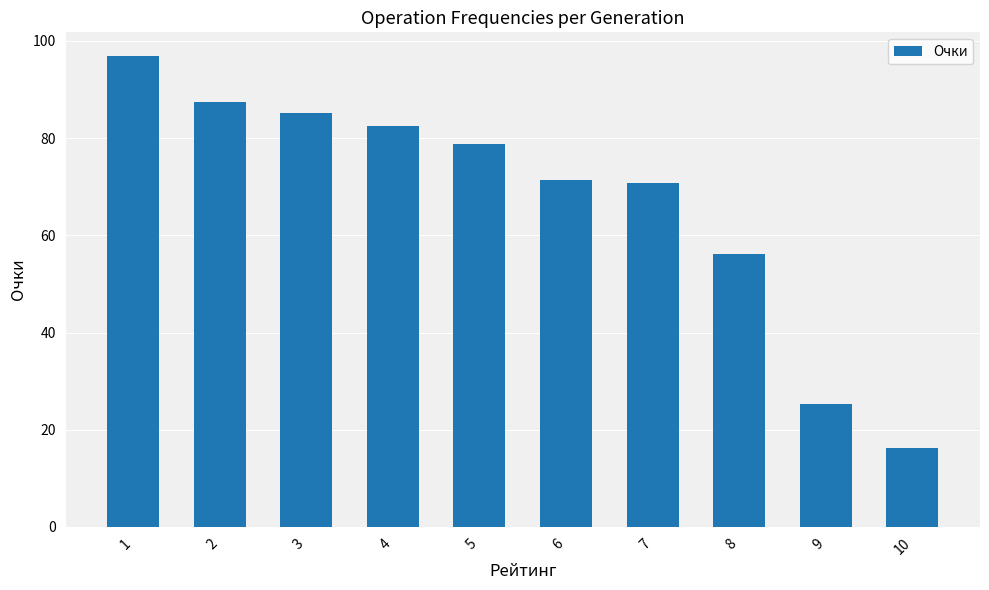

What is the minimum value shown in the chart?

16.3